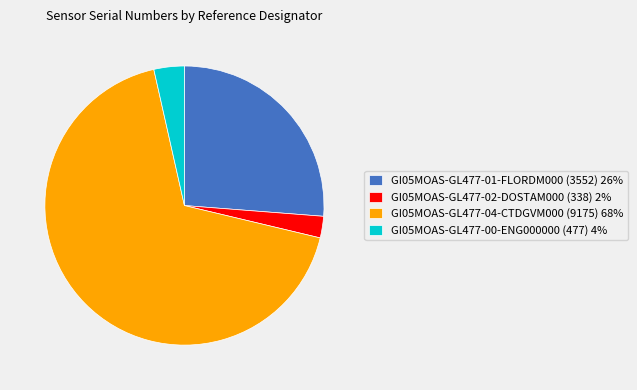

Does GI05MOAS-GL477-04-CTDGVM000 (9175) 68% represent more than half of the total?

Yes